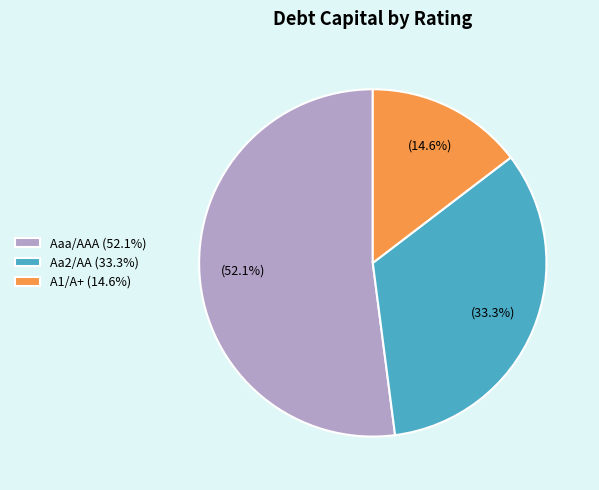

Does Aaa/AAA (52.1%) represent more than half of the total?

Yes